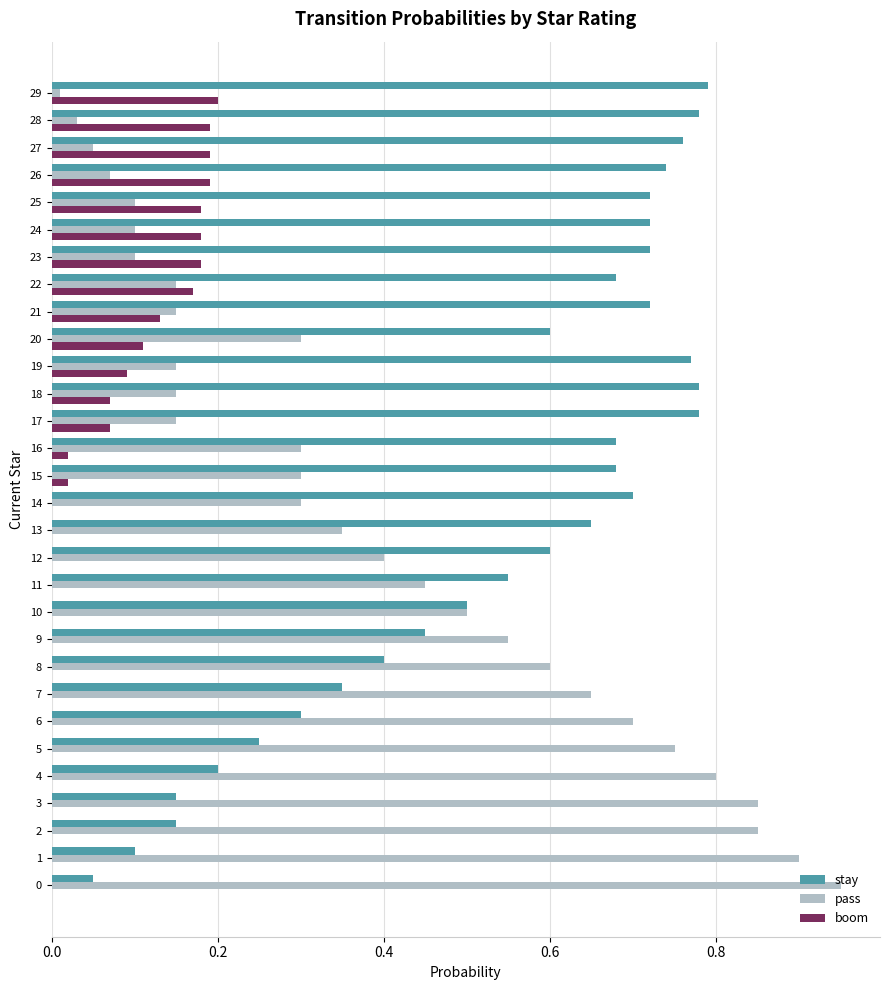

Between 7 and 24, which series saw the biggest shift?

pass